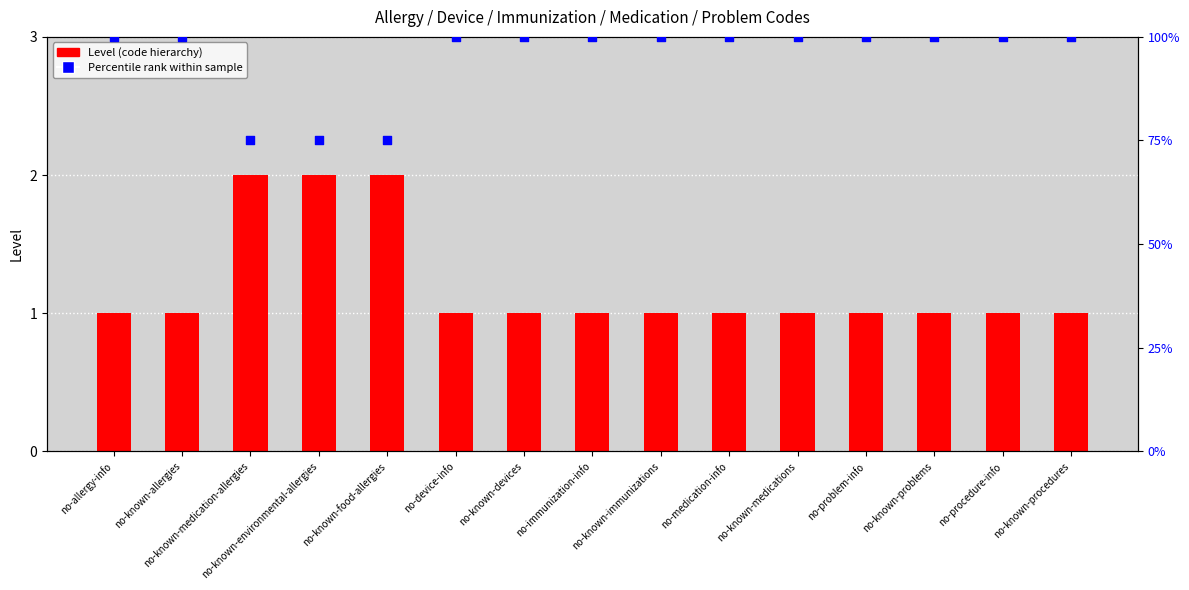

What is the total value across all series at no-known-problems?

101